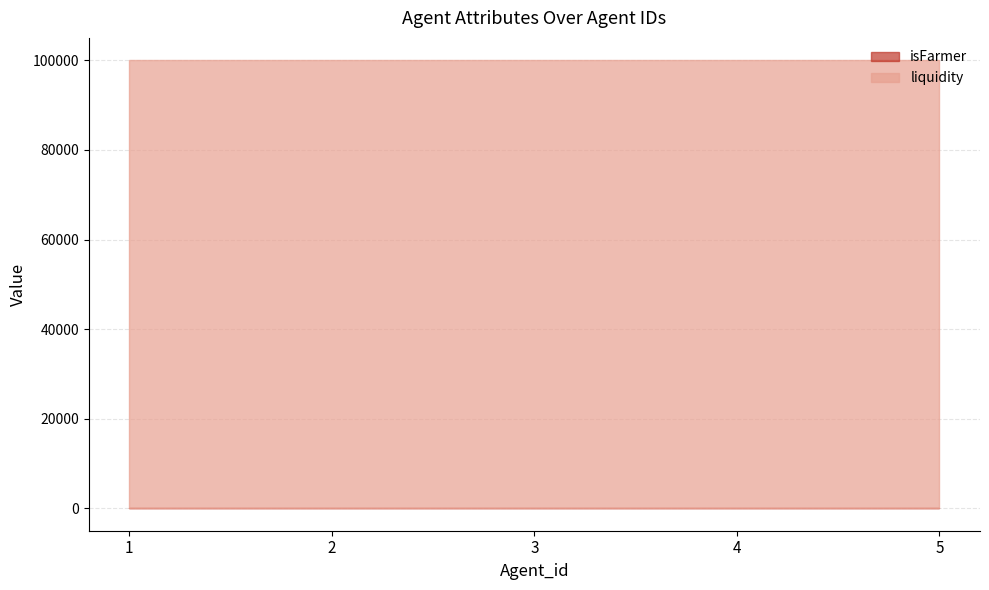

Between 3 and 4, which series saw the biggest shift?

isFarmer